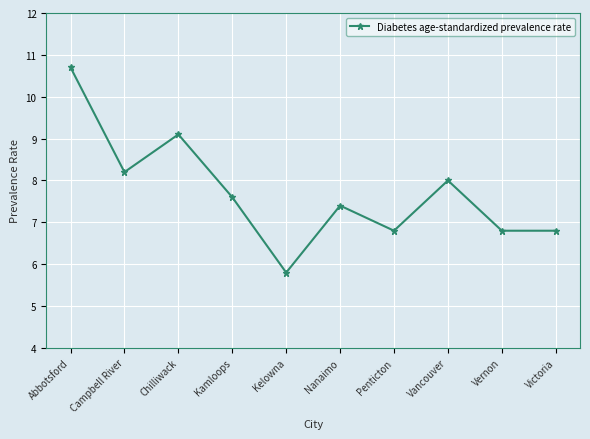

What is the change in value from Chilliwack to Kelowna?

-3.3